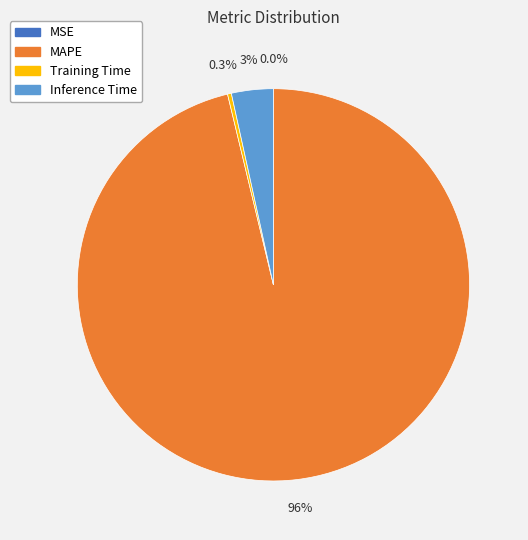

What is the largest slice in the pie chart?

MAPE